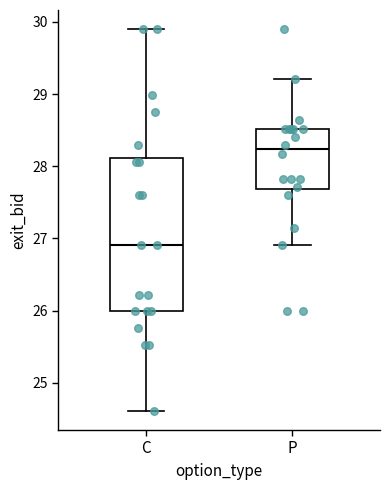

Where is the upper edge of the box for P on the y-axis? The values are not printed on the chart, so give them approximately, as read against the axis.

28.5